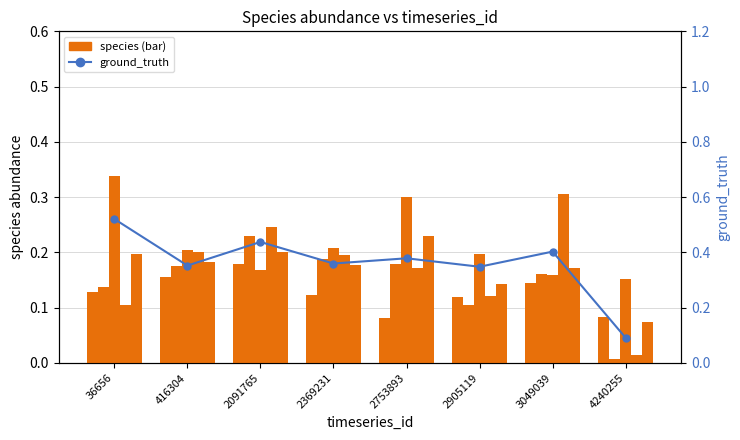

Reading left to right, extract all data points from this chart.

species_0: 36656=0.1	416304=0.2	2091765=0.2	2369231=0.1	2753893=0.1	2905119=0.1	3049039=0.1	4240255=0.1
ground_truth: 36656=0.5	416304=0.4	2091765=0.4	2369231=0.4	2753893=0.4	2905119=0.3	3049039=0.4	4240255=0.1